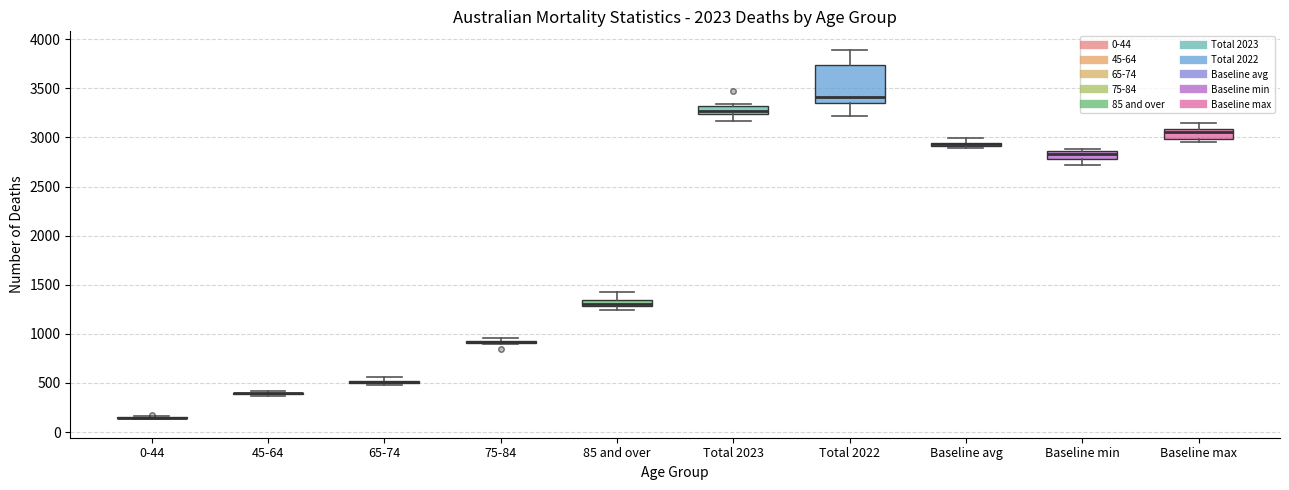

Which box is the tallest, from its lower edge to its upper edge?

Total 2022